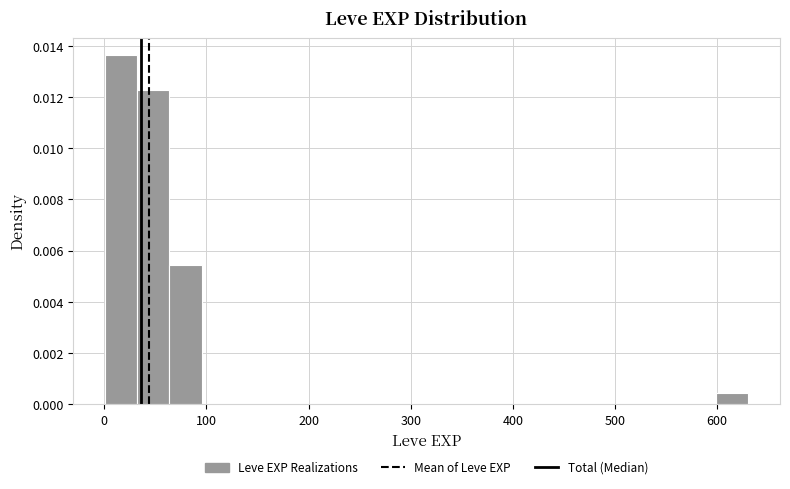

Read against the x-axis, roughly where is the centre of the tallest bar?

20